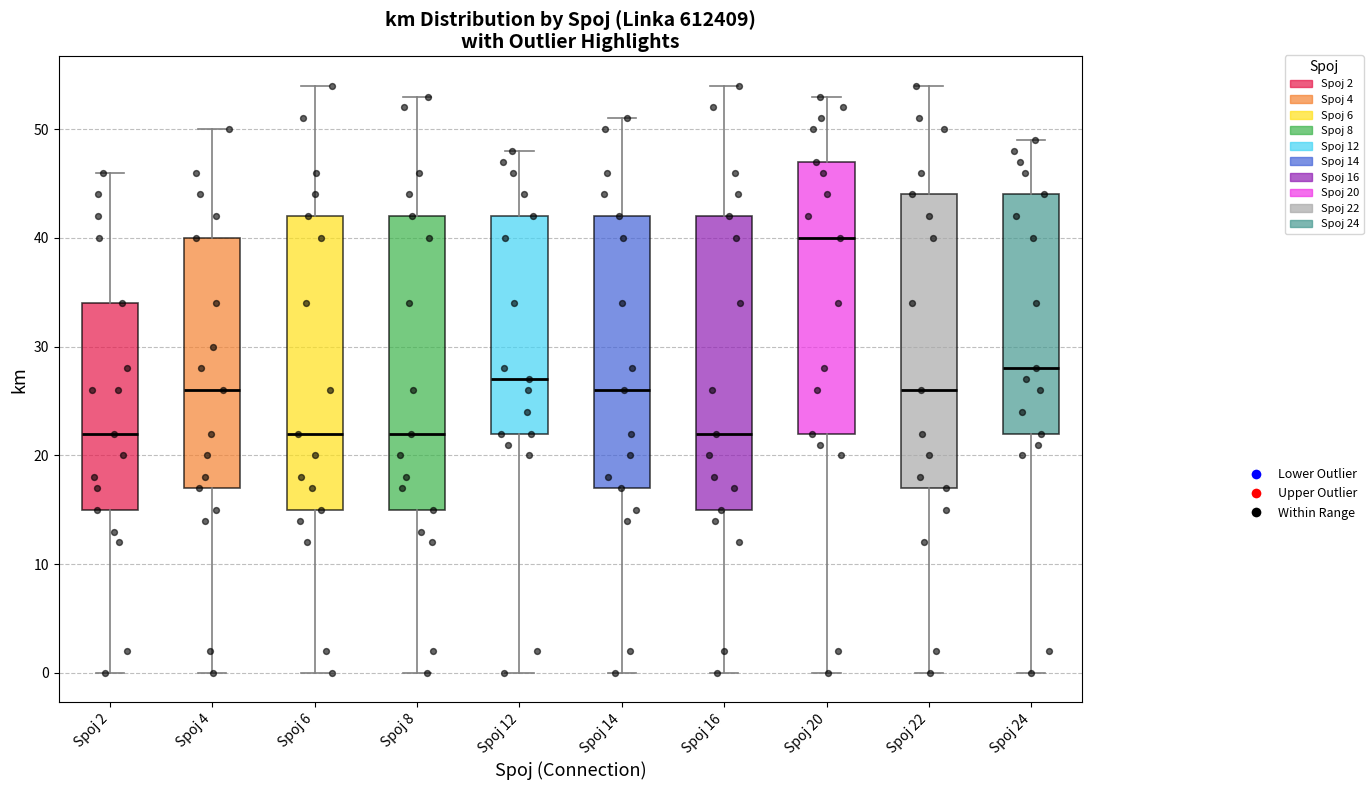

Reading left to right, read every box against the y-axis: the position of its median line, the range the box covers, and the ends of its whiskers. The values are not printed on the chart, so give them approximately, as read against the axis.

Spoj 2: median 22, box 15 to 34, whiskers 0 to 46
Spoj 4: median 26, box 17 to 40, whiskers 0 to 50
Spoj 6: median 22, box 15 to 42, whiskers 0 to 54
Spoj 8: median 22, box 15 to 42, whiskers 0 to 53
Spoj 12: median 27, box 22 to 42, whiskers 0 to 48
Spoj 14: median 26, box 17 to 42, whiskers 0 to 51
Spoj 16: median 22, box 15 to 42, whiskers 0 to 54
Spoj 20: median 40, box 22 to 47, whiskers 0 to 53
Spoj 22: median 26, box 17 to 44, whiskers 0 to 54
Spoj 24: median 28, box 22 to 44, whiskers 0 to 49